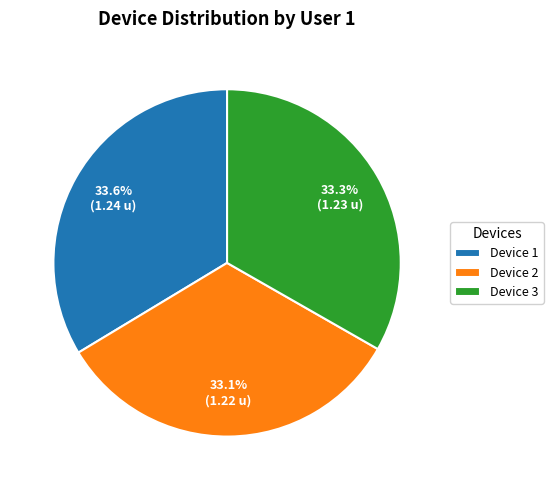

Is there any slice that represents more than half of the pie?

No